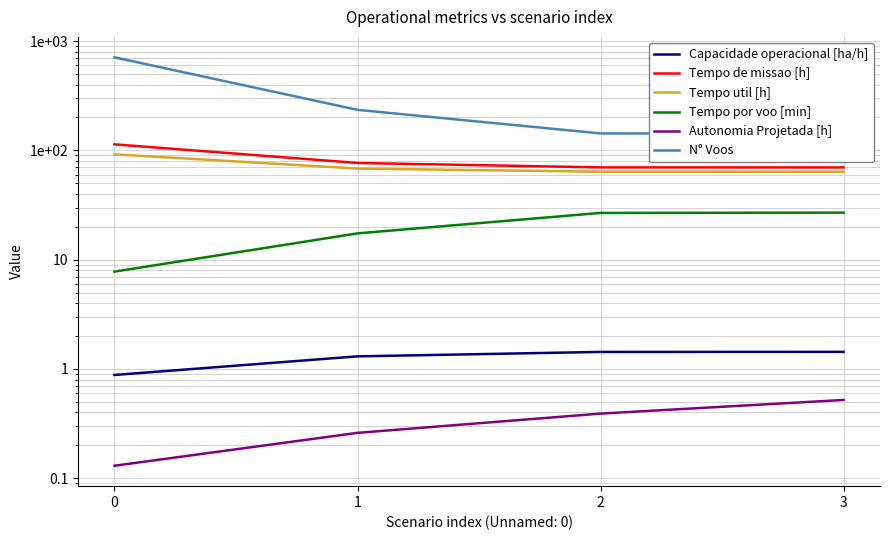

True or false: Autonomia Projetada [h] and Tempo por voo [min] cross at least once.

False